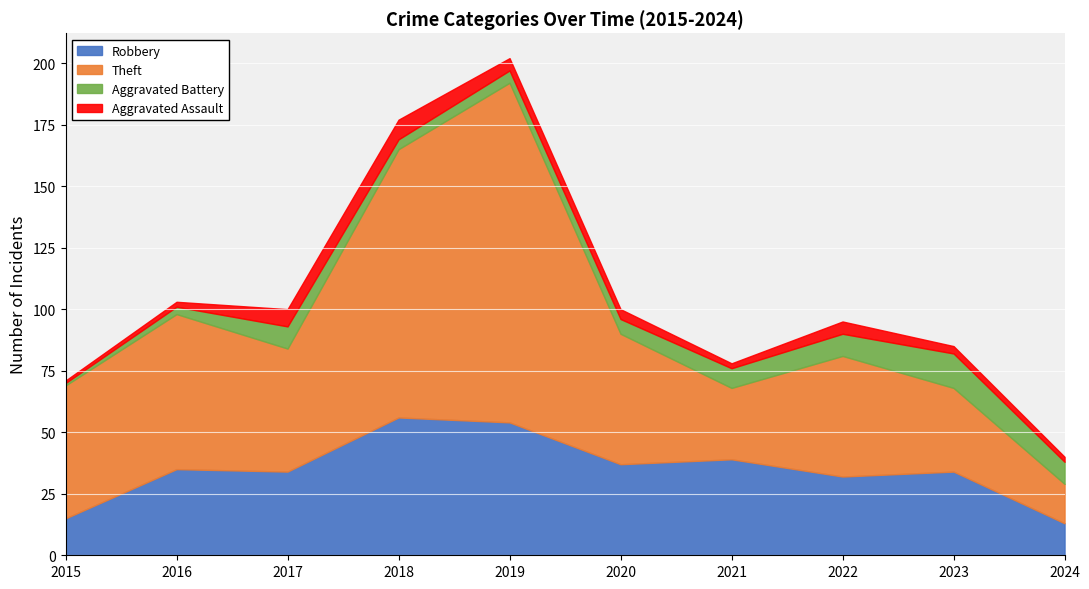

What is the approximate value of Aggravated Assault at 2020?

4